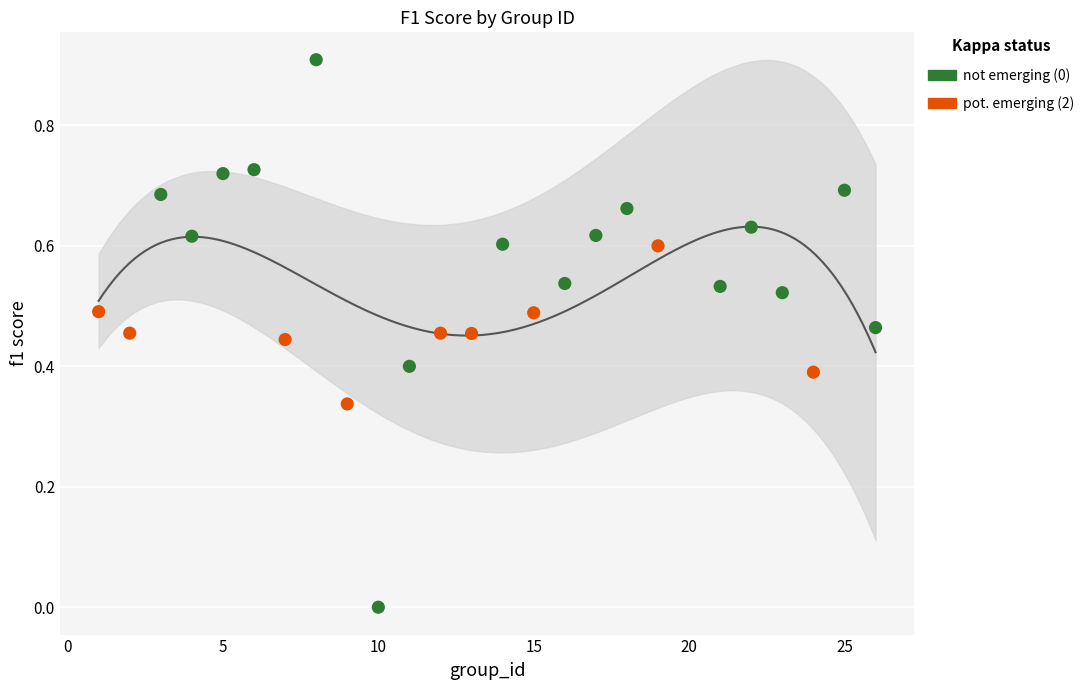

Which series reaches the maximum Y coordinate?

not emerging (0)